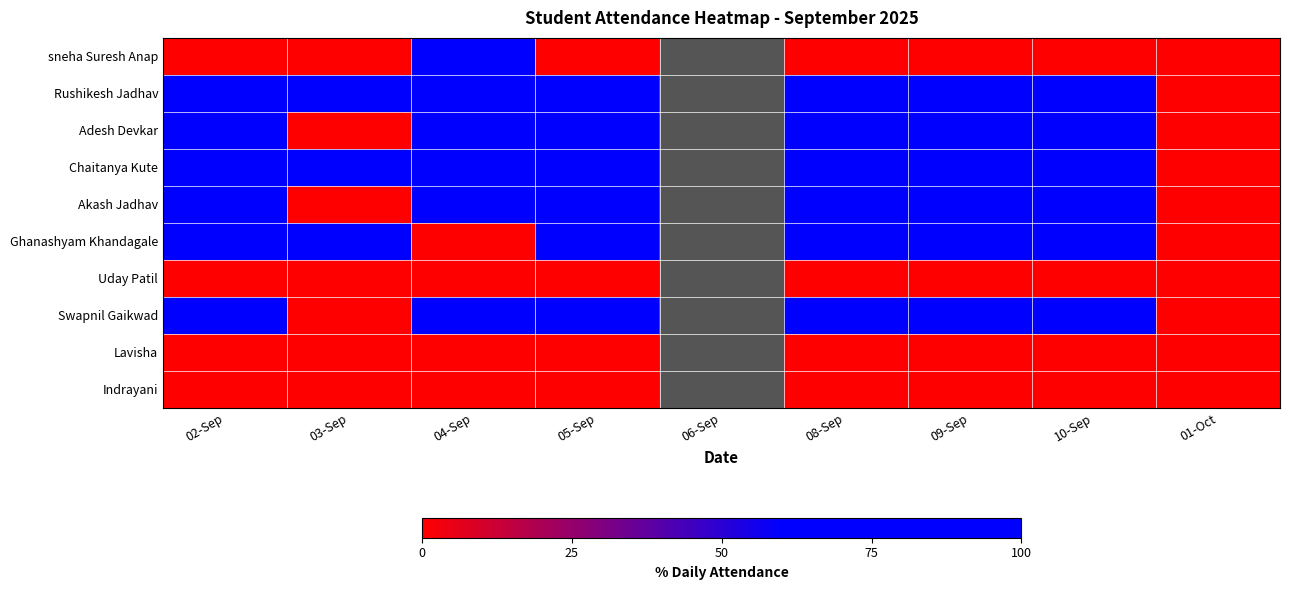

The value of Indrayani at 02-Sep is 0.0. True or false?

True